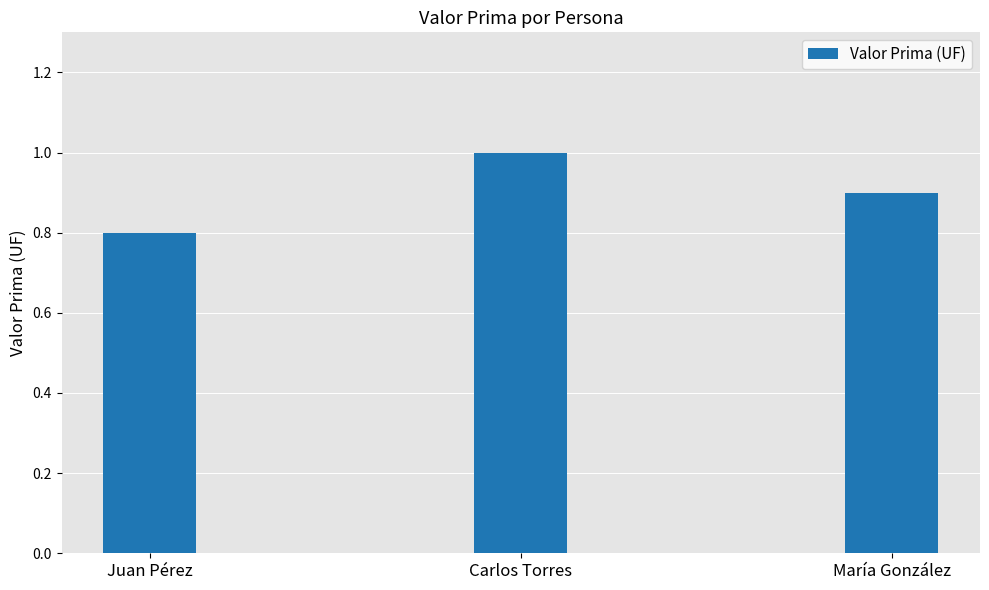

True or false: the data shows 1.0 at Carlos Torres.

True